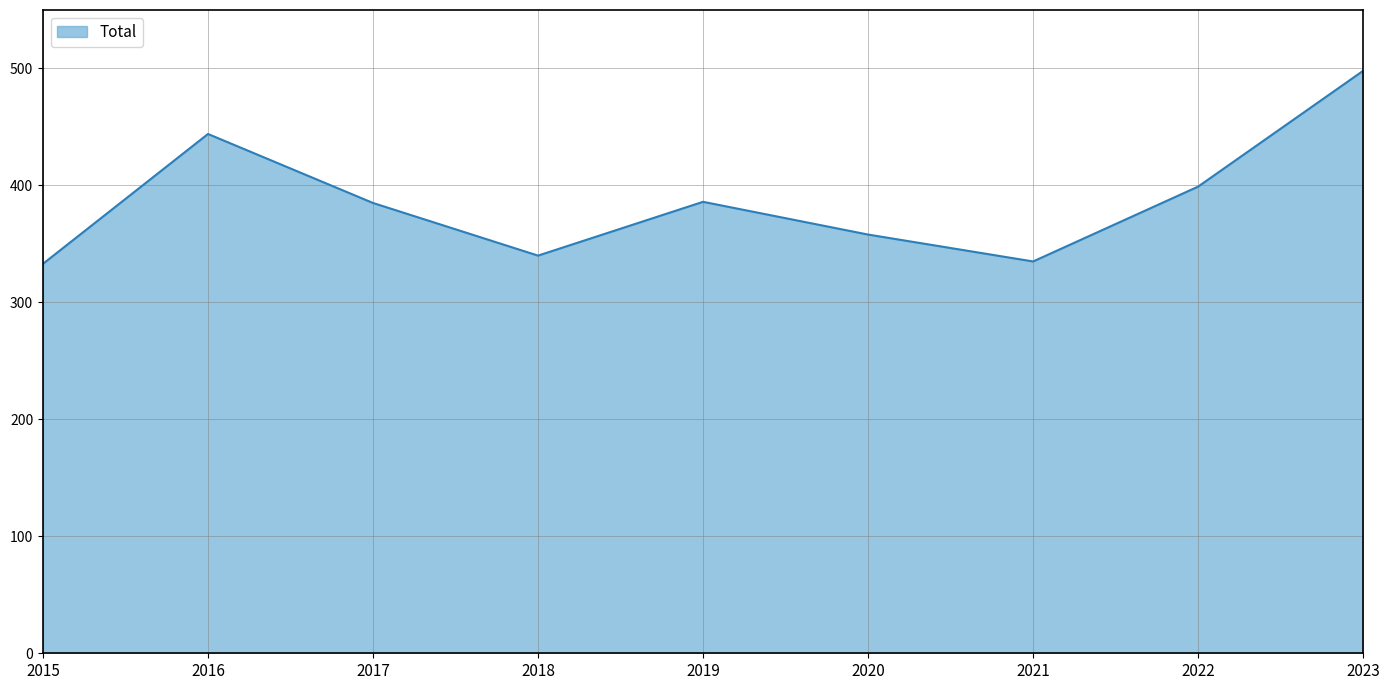

Which category has the highest value across all series?

2023